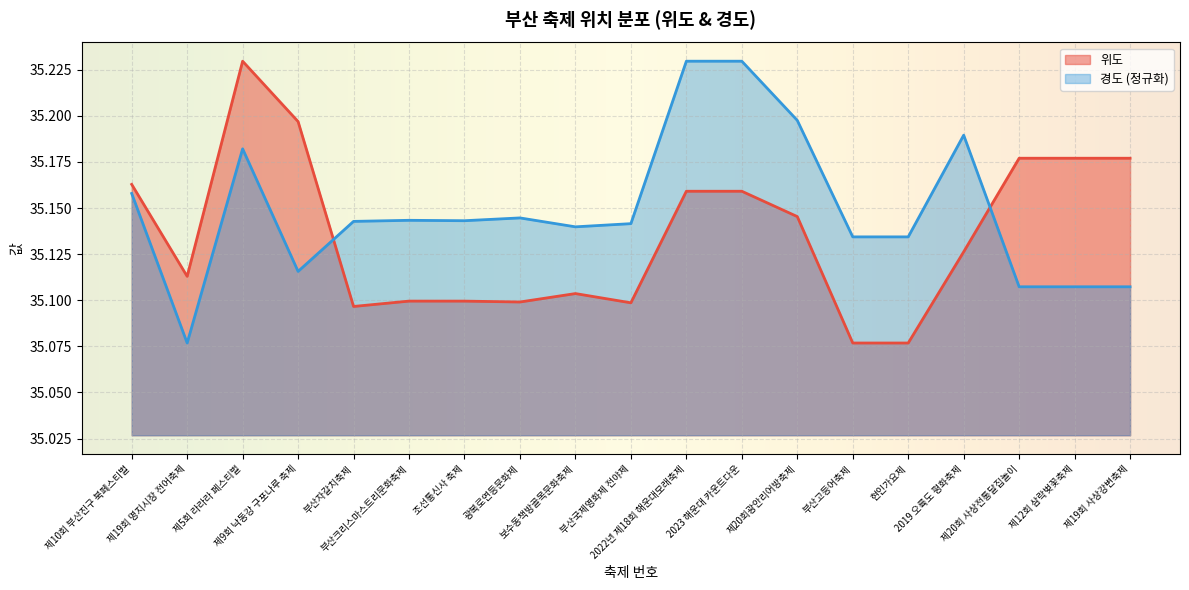

Is the value of 위도 at 제5회 라라라 페스티벌 greater than the value of 경도 at 제10회 부산진구 북페스티벌?

Yes